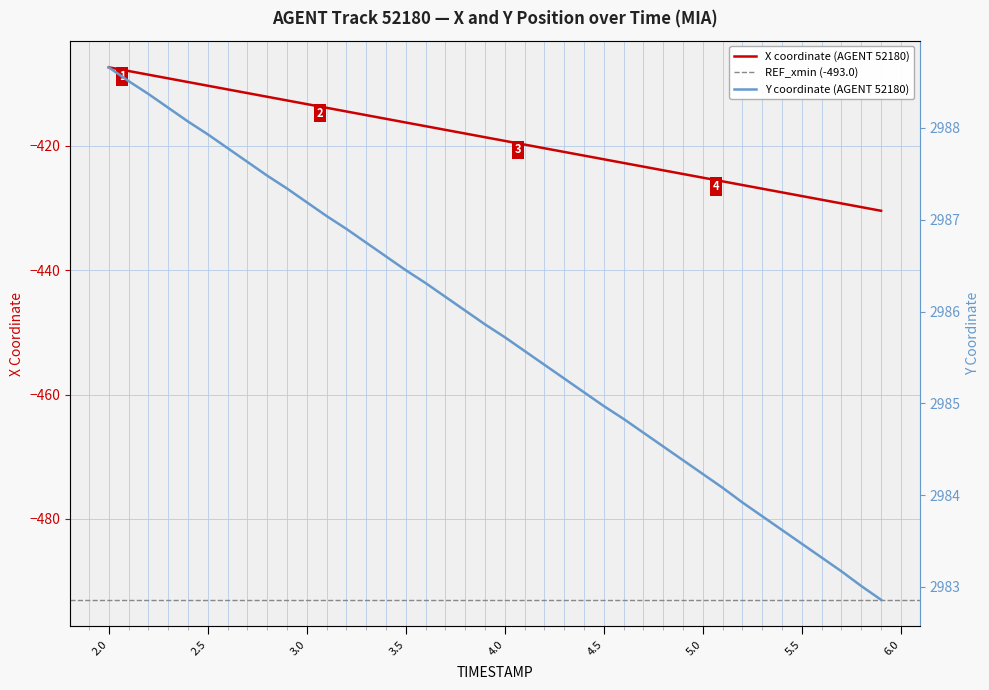

Is it true that X coordinate (AGENT 52180) equals -413.3 at 3.0?

True